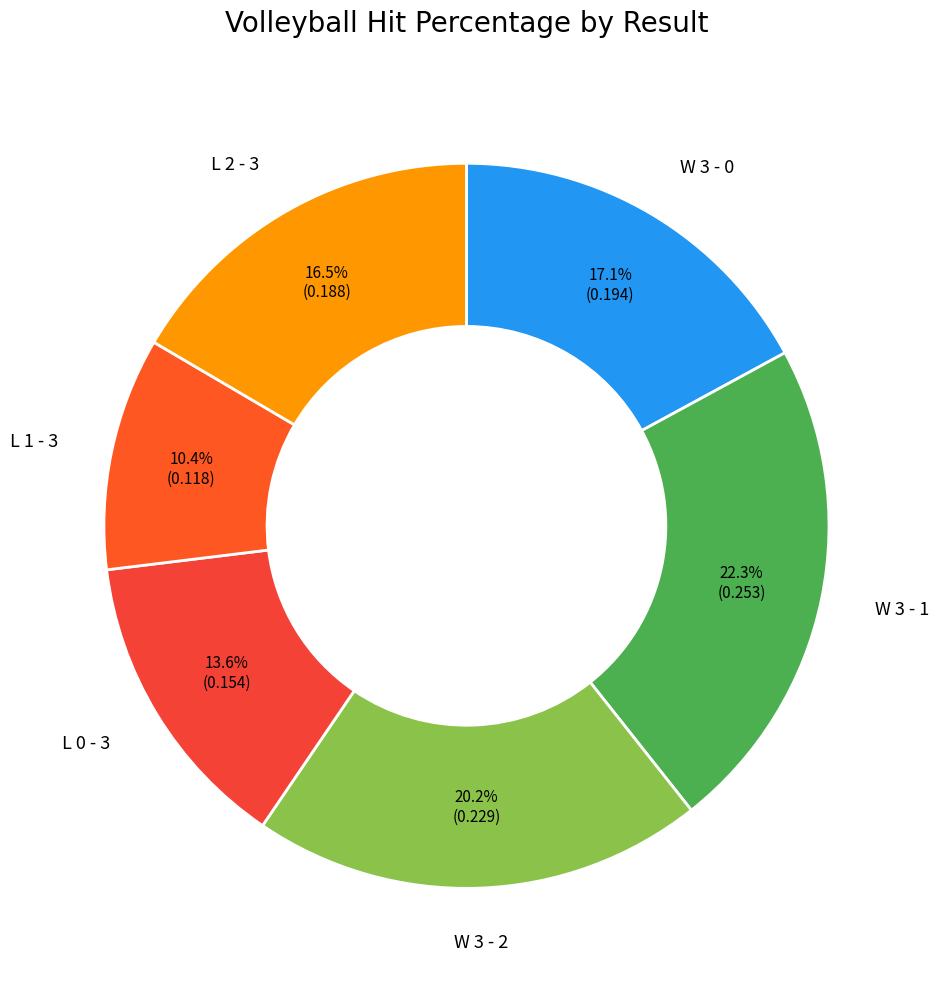

How many slices are in this pie chart?

6